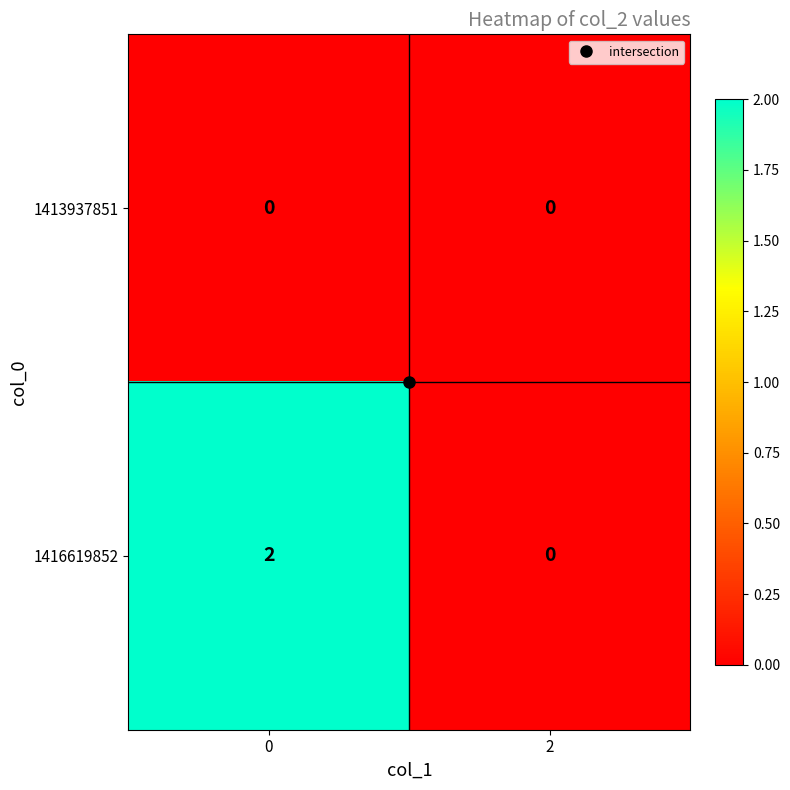

The value of 1416619852 at 0 is 1. True or false?

False